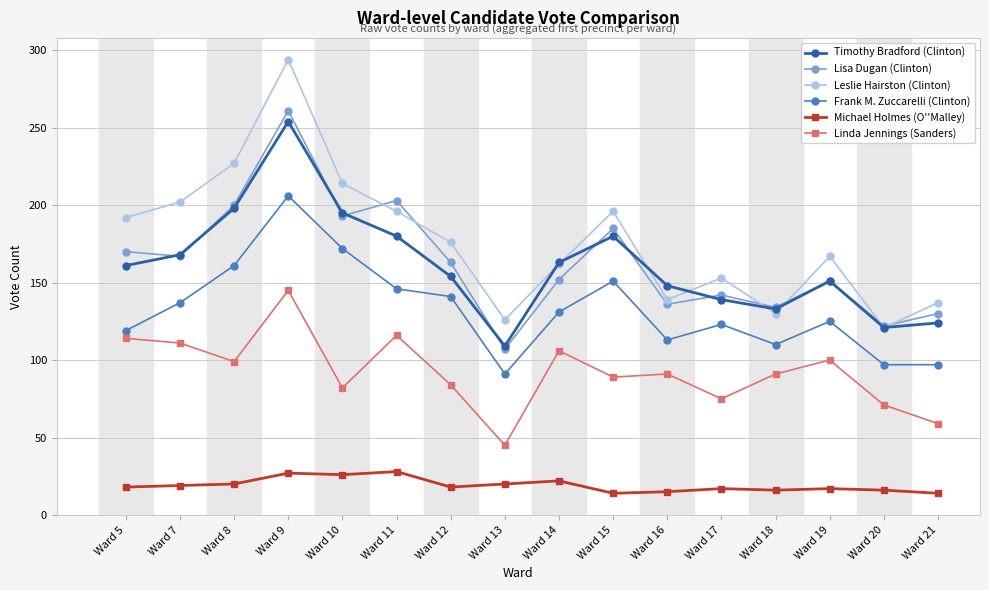

How many distinct data groups are displayed?

6